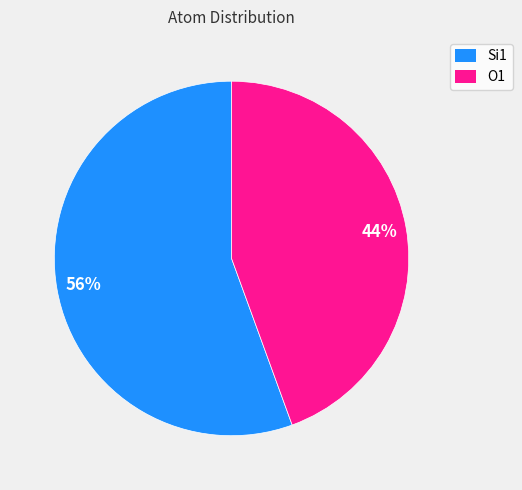

Rank the categories by value from lowest to highest.

O1, Si1